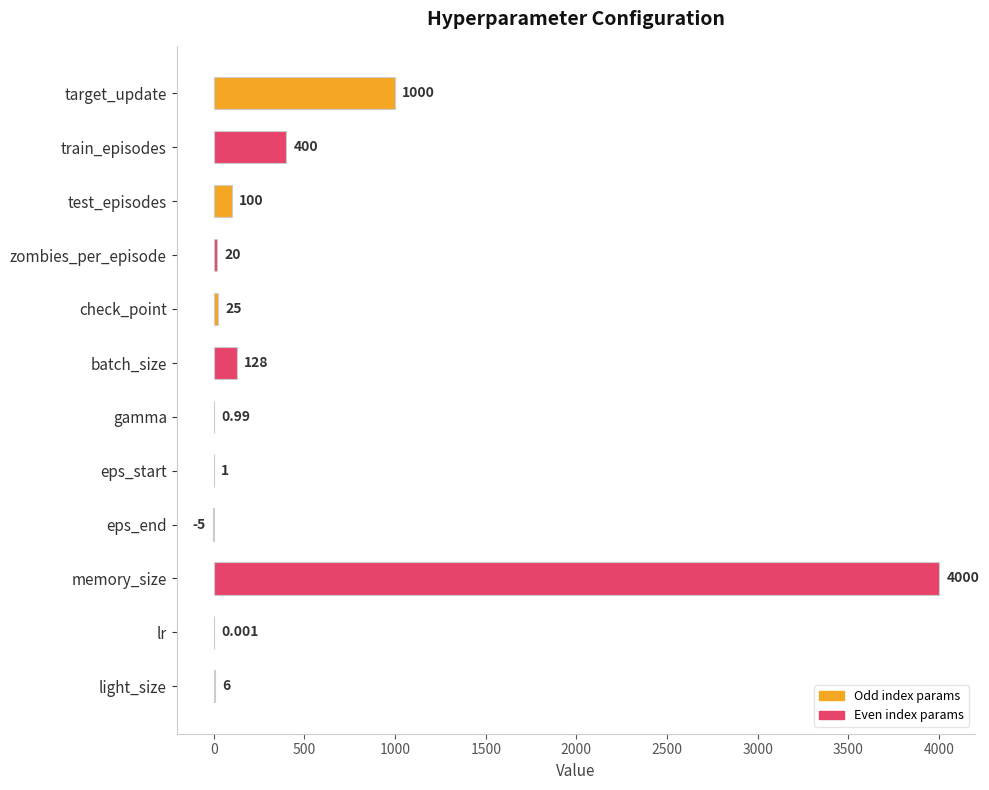

At which label is the value closest to 1997?

target_update